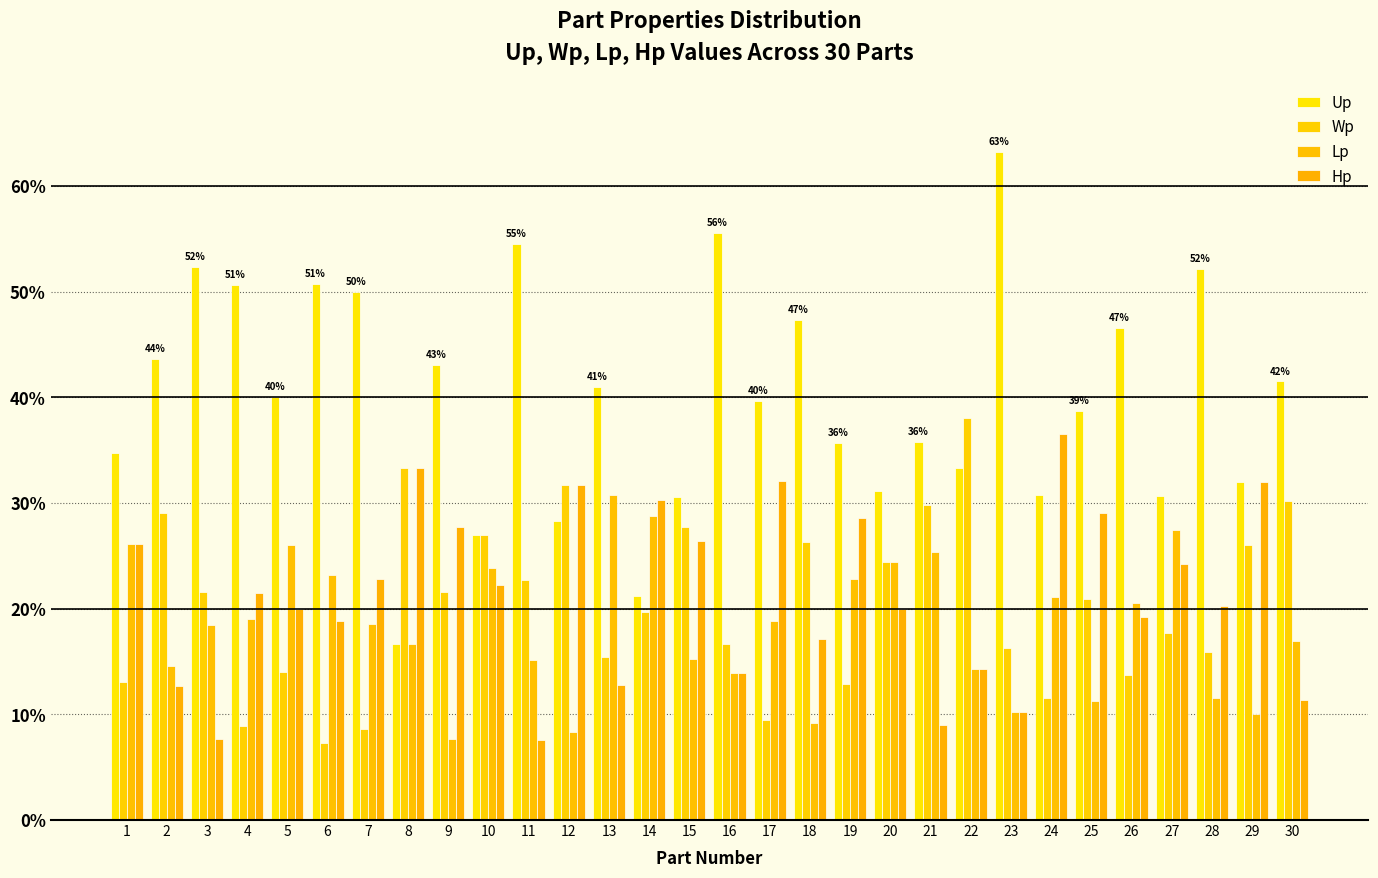

Which series has the largest total across all categories?

Up